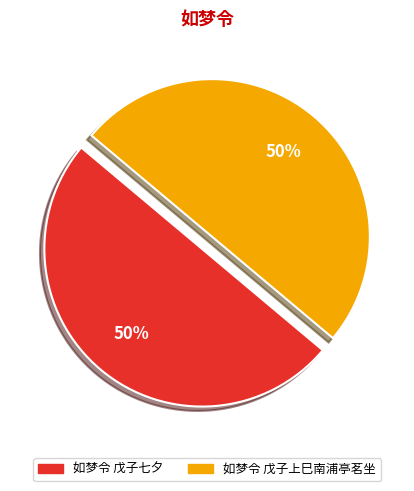

Do 如梦令 戊子七夕 and 如梦令 戊子上巳南浦亭茗坐 together represent more than half of the pie?

Yes